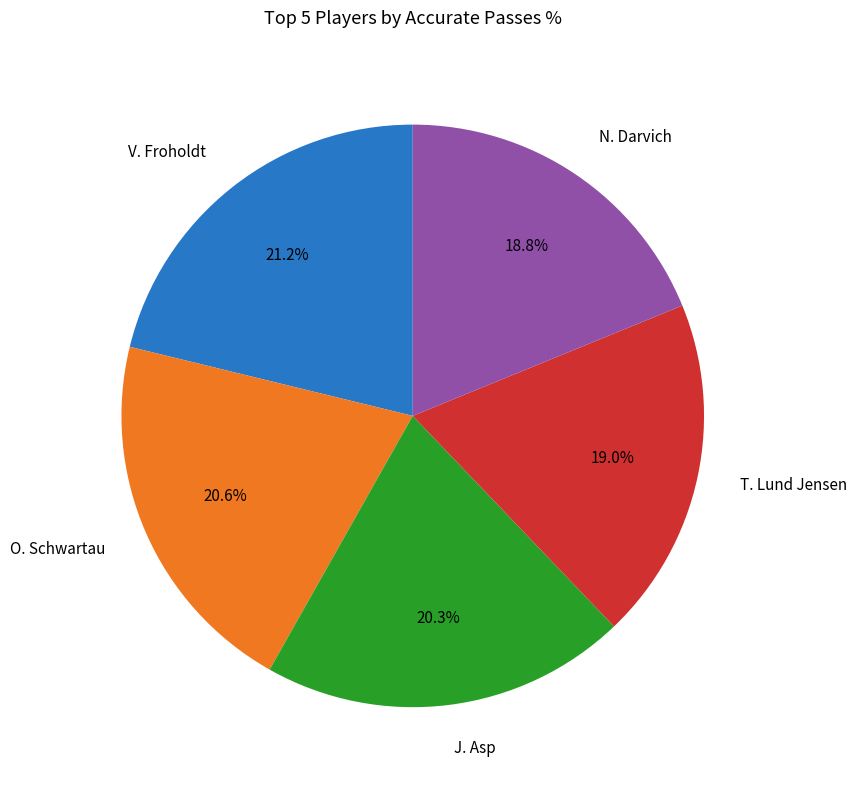

How much of the chart is everything except O. Schwartau?

79.4%